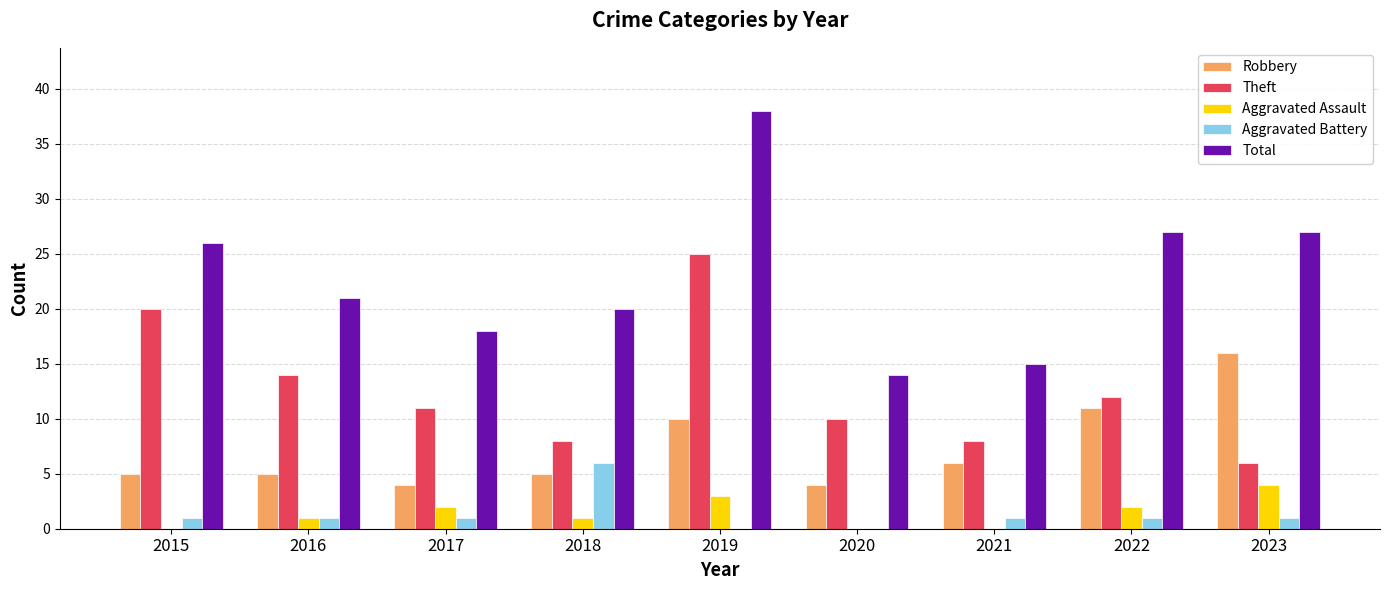

What is the total value across all series at 2019?

76